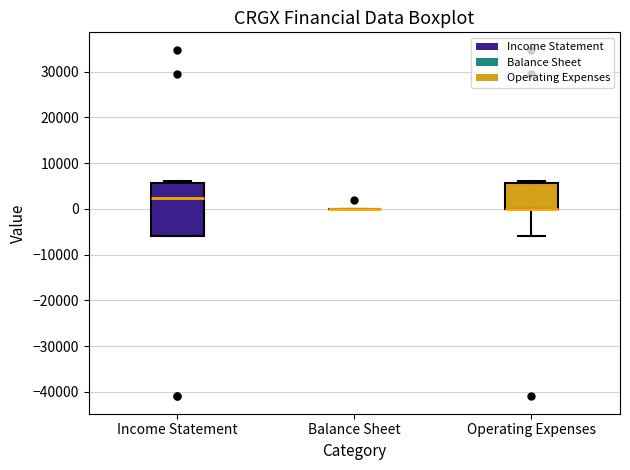

Reading left to right, read every box against the y-axis: the position of its median line, the range the box covers, and the ends of its whiskers. The values are not printed on the chart, so give them approximately, as read against the axis.

Income Statement: median 2000, box -6000 to 6000, whiskers -6000 to 6000
Balance Sheet: box collapsed to a line at 0, whiskers 0 to 0
Operating Expenses: median 0 (drawn on the box's lower edge), box 0 to 6000, whiskers -6000 to 6000 (just above the box's upper edge)